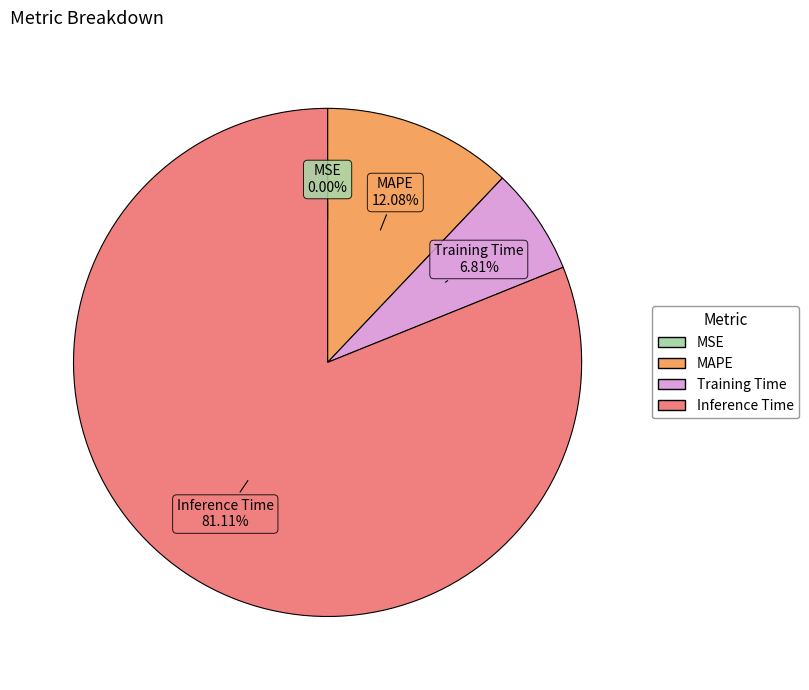

Does any single category account for the majority?

Yes